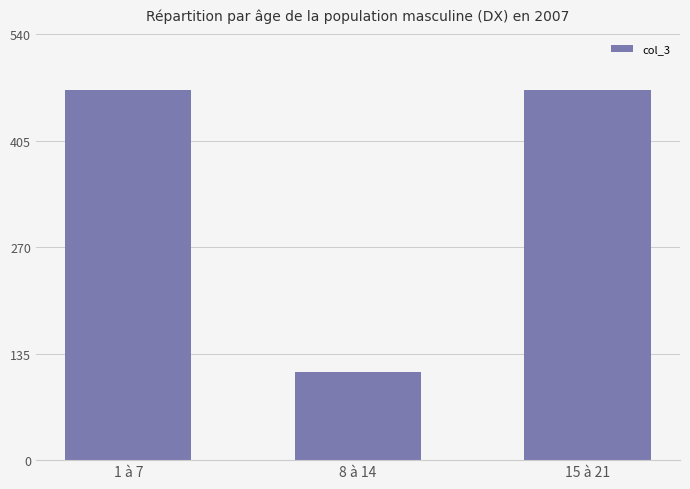

What is the value of the 2nd bar from the left?

111.8